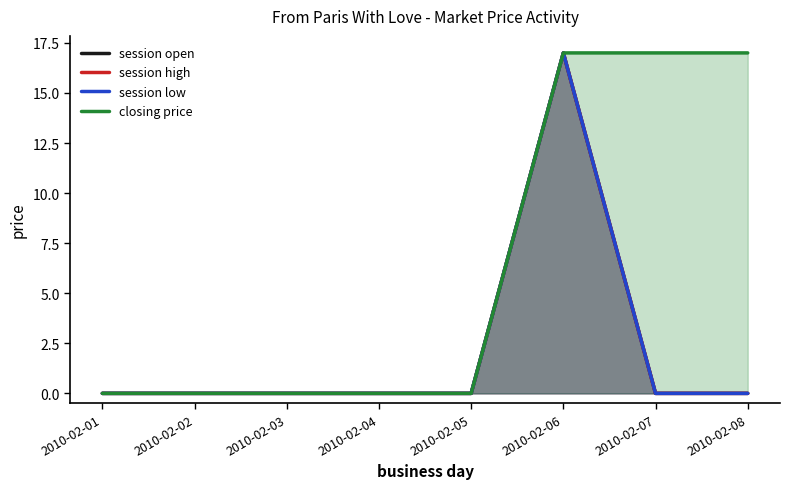

How many values in the closing price series exceed 0?

3